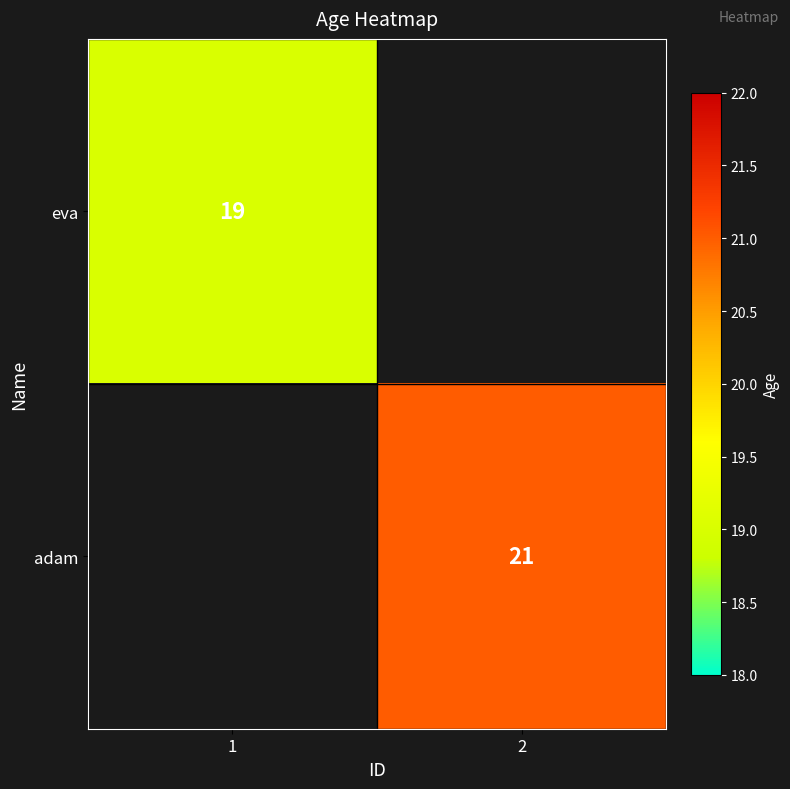

The value of adam at 2 is 29. True or false?

False